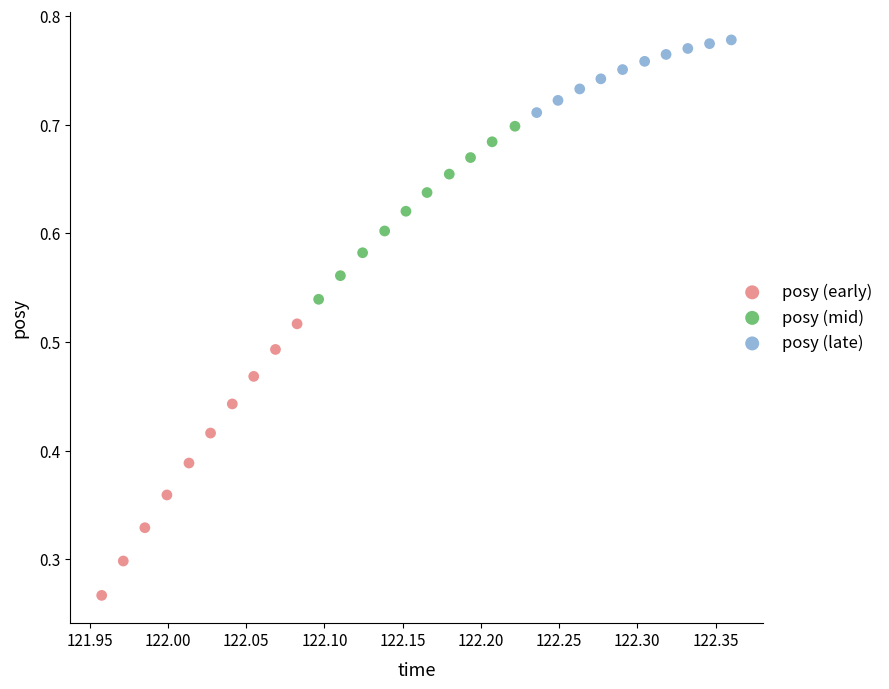

Which series has the largest Y range (max minus min)?

posy (early)